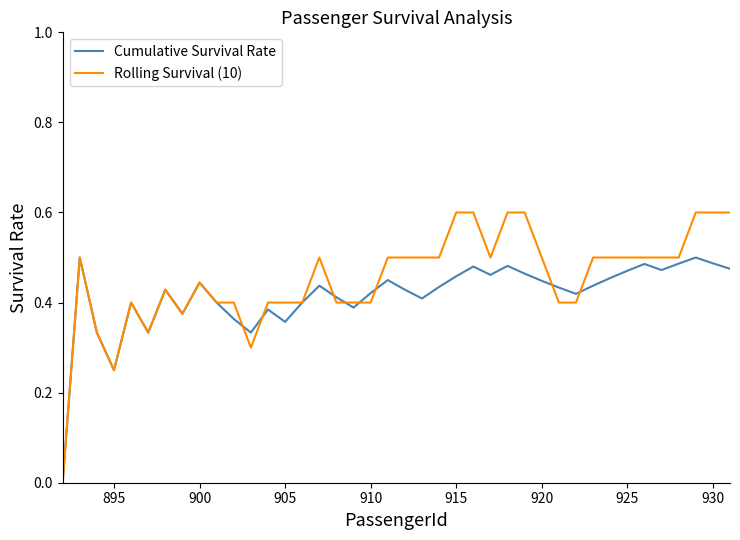

How many Cumulative Survival Rate values are between 0 and 1?

40